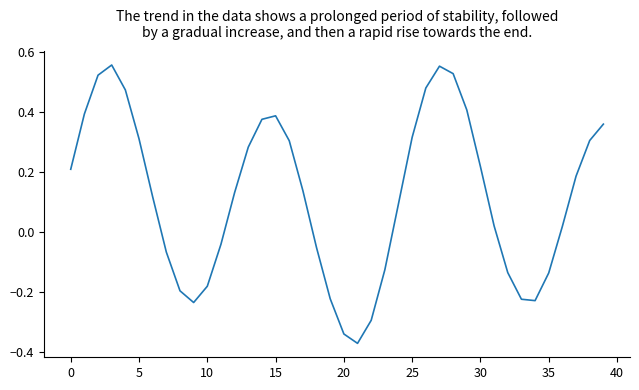

How many interior local peaks (higher than both neighbors) does the data have?

3